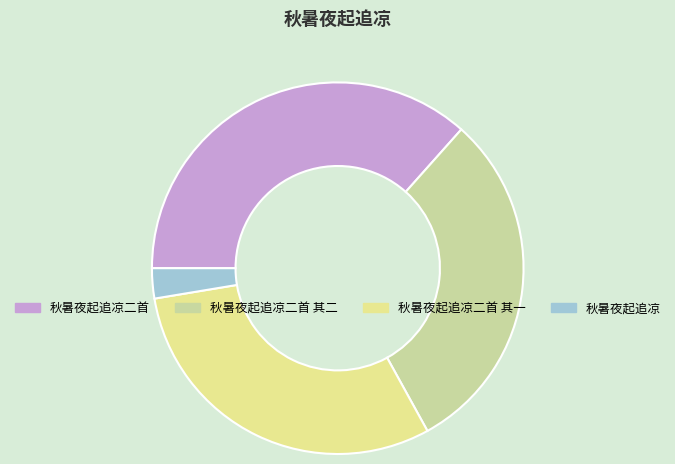

Count the number of slices in the pie.

4